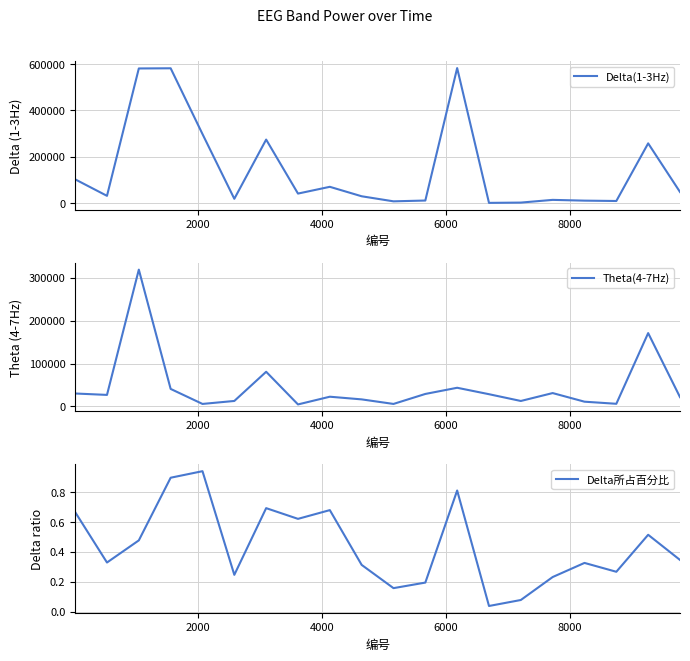

How many distinct data groups are displayed?

3